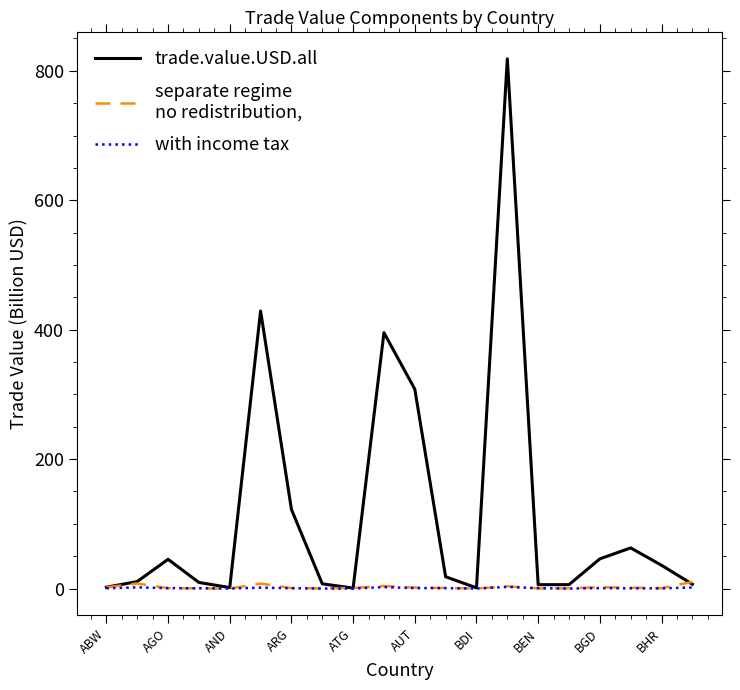

What is the maximum value shown in the chart?

818.5